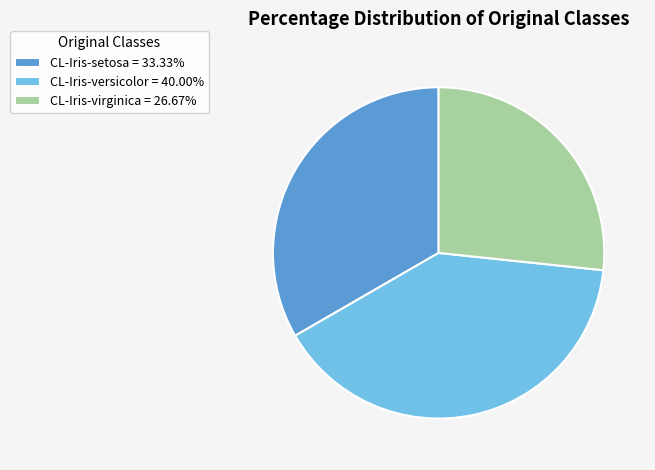

Which slice is the smallest?

CL-Iris-virginica